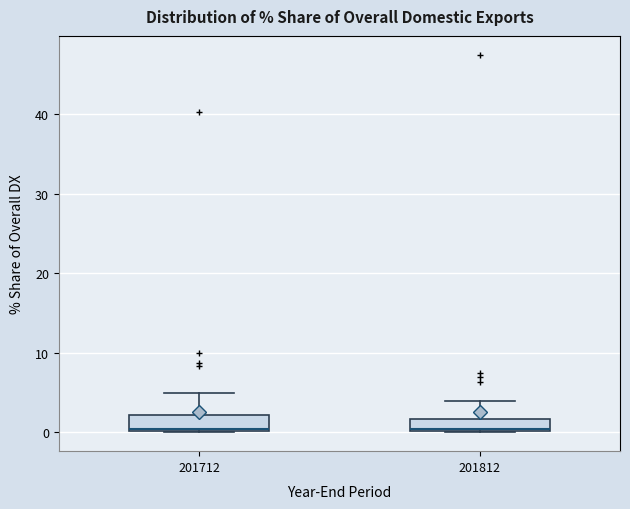

Reading left to right, transcribe this box plot: for each box, give where its median line is, the range the box spans, and where its two whiskers end, as read against the y-axis. The values are not printed on the chart, so give them approximately, as read against the axis.

201712: median 0, box 0 to 2, whiskers 0 to 5
201812: median 0, box 0 to 2, whiskers 0 to 4